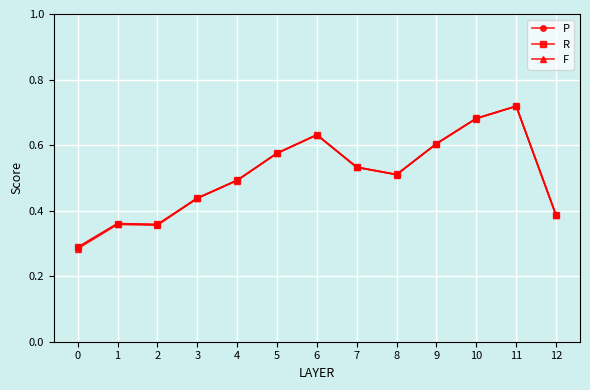

Which series changed the most between 2 and 3?

F